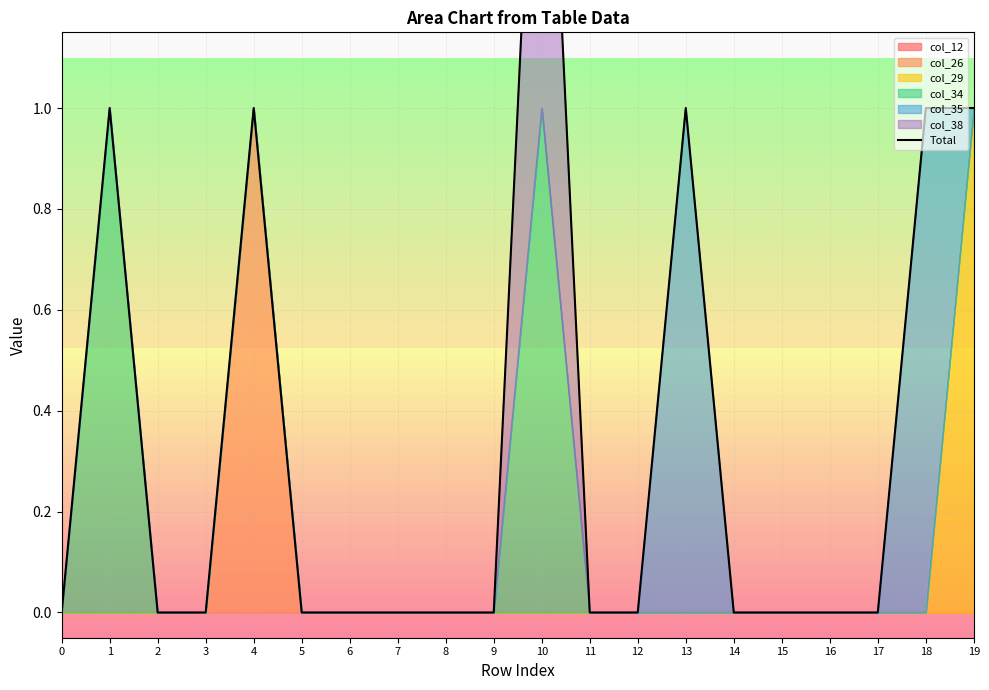

Is it true that the value at 17 is 0?

True